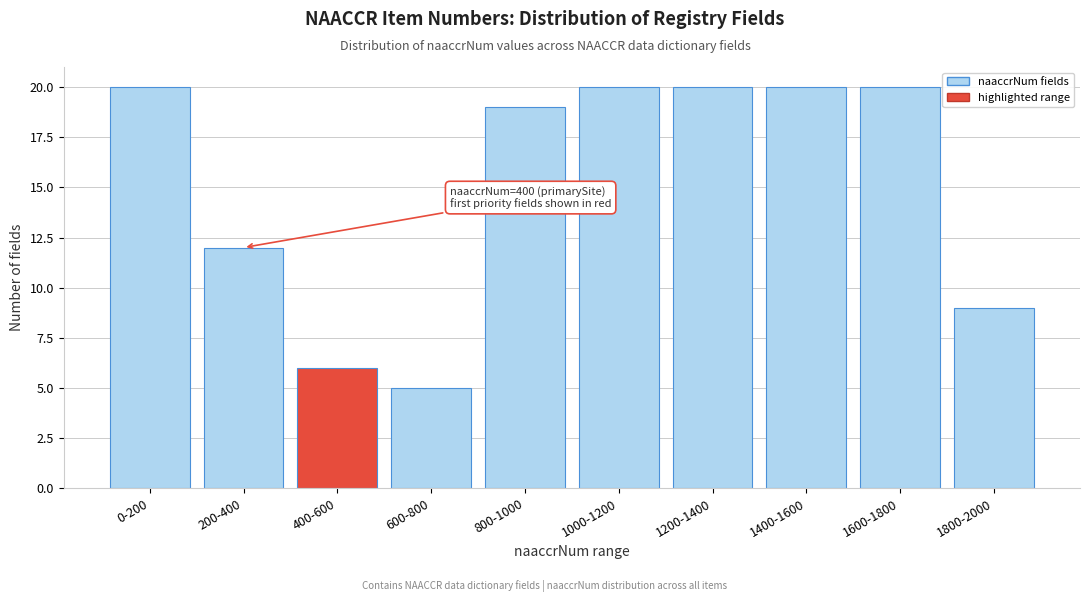

Reading left to right, transcribe all the data shown in this chart.

0-200=20	200-400=12	400-600=6	600-800=5	800-1000=19	1000-1200=20	1200-1400=20	1400-1600=20	1600-1800=20	1800-2000=9